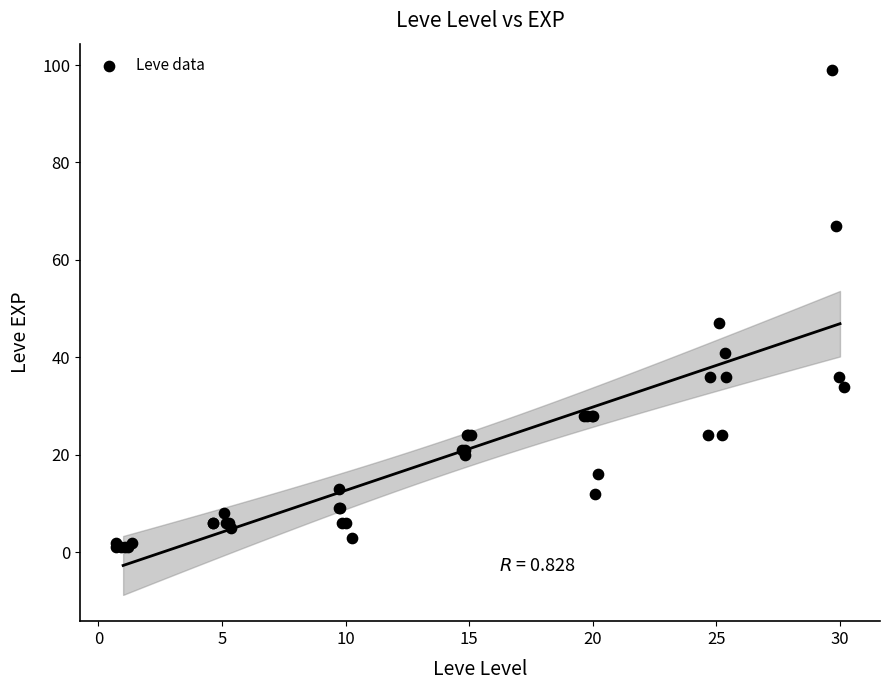

What Y value in the scatter plot is closest to 50?

47